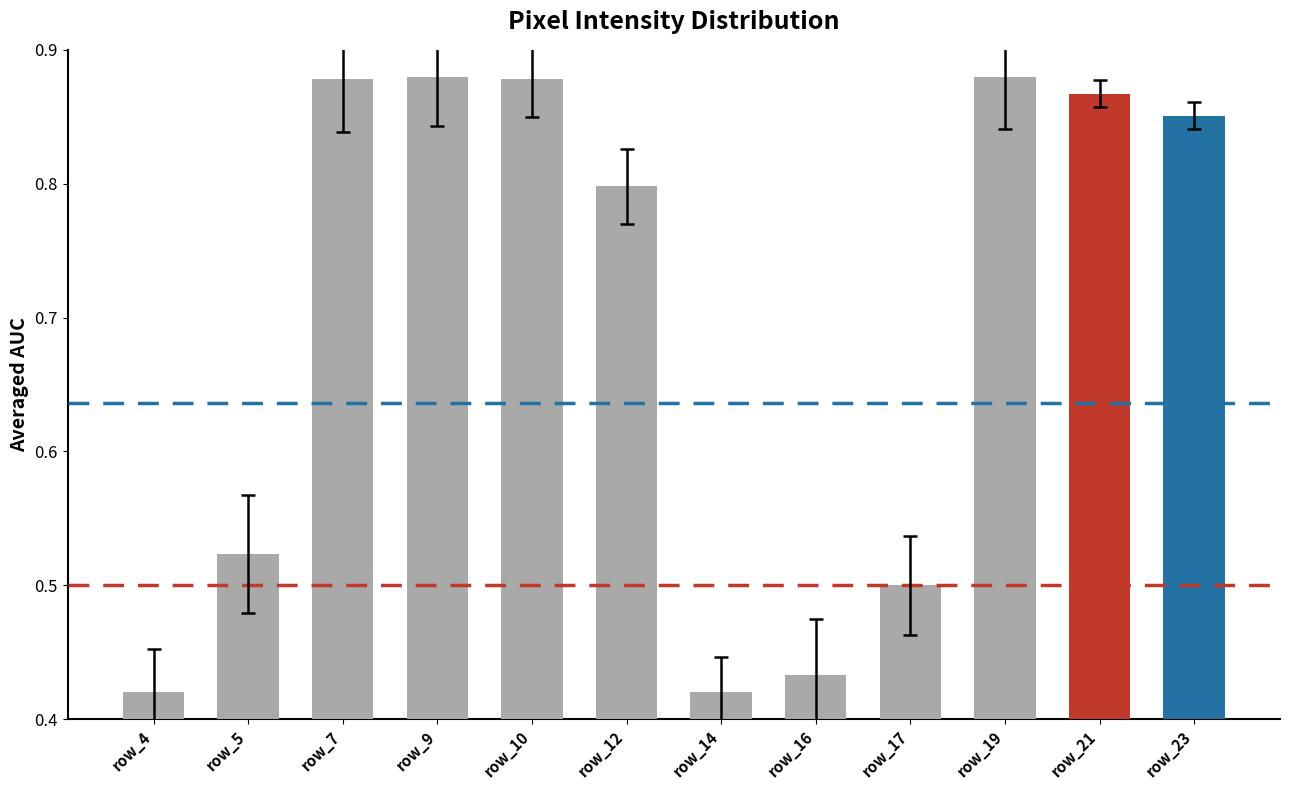

Is it true that the value at row_5 is 0.5?

True